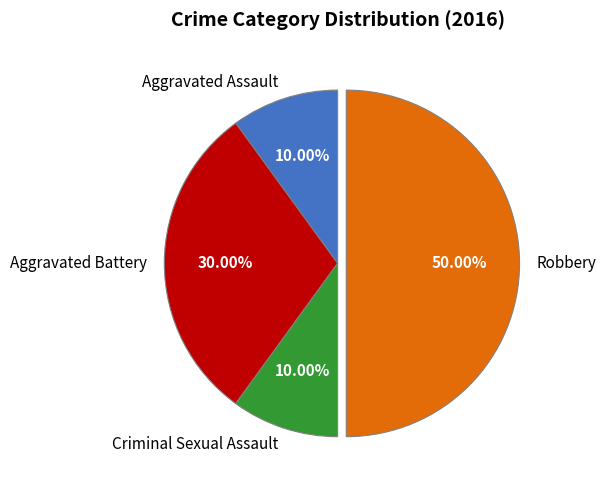

What is the ratio of the value at Aggravated Battery to the value at Robbery?

0.6